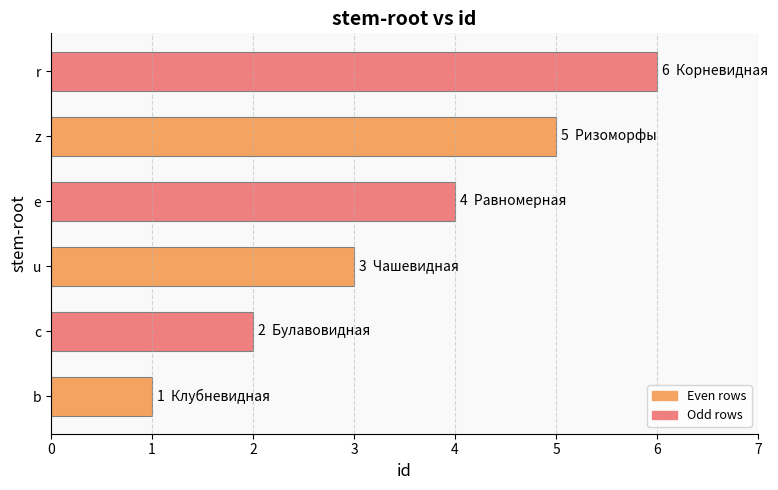

At which category does the chart reach its peak across all series?

r